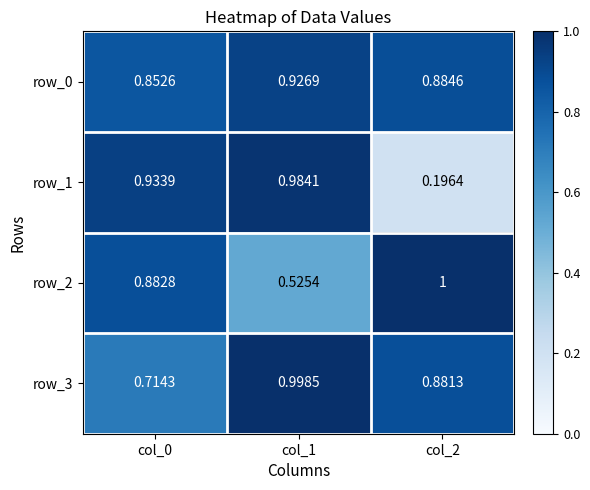

Which series has the largest range (max minus min)?

row_1